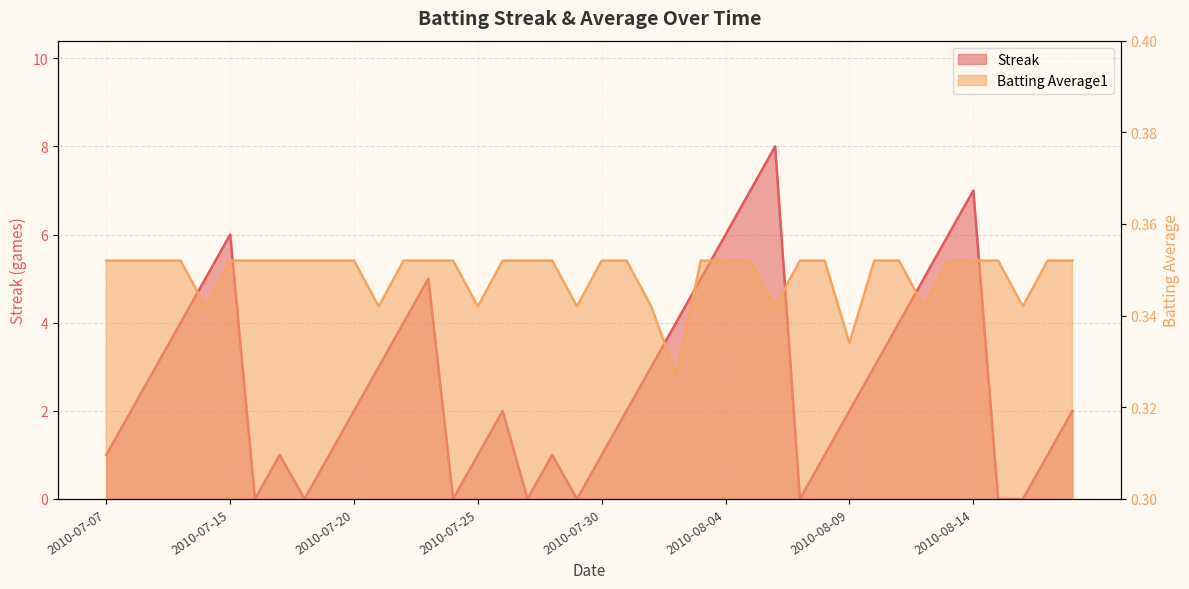

What are all the series names shown in the legend?

Streak, Batting Average1